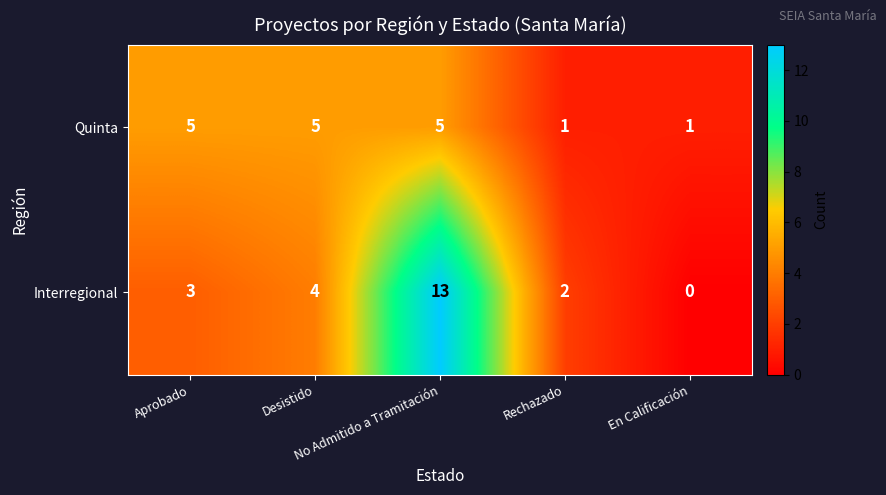

What is the highest value of the Quinta series?

5